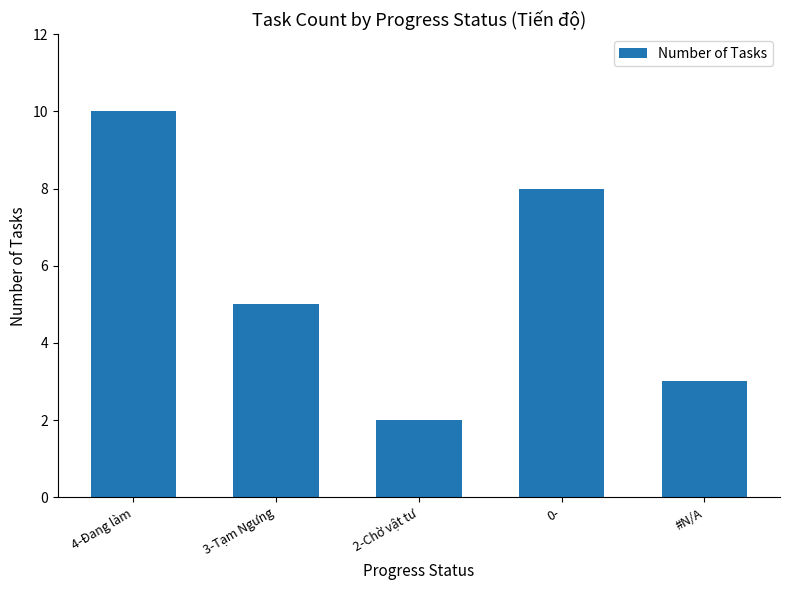

Rank the categories by value from highest to lowest.

4-Đang làm, 0-, 3-Tạm Ngưng, #N/A, 2-Chờ vật tư